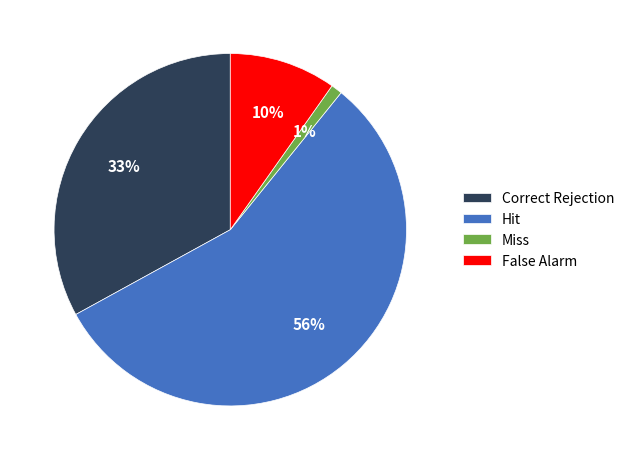

Is the sum of Miss and Correct Rejection greater than half?

No